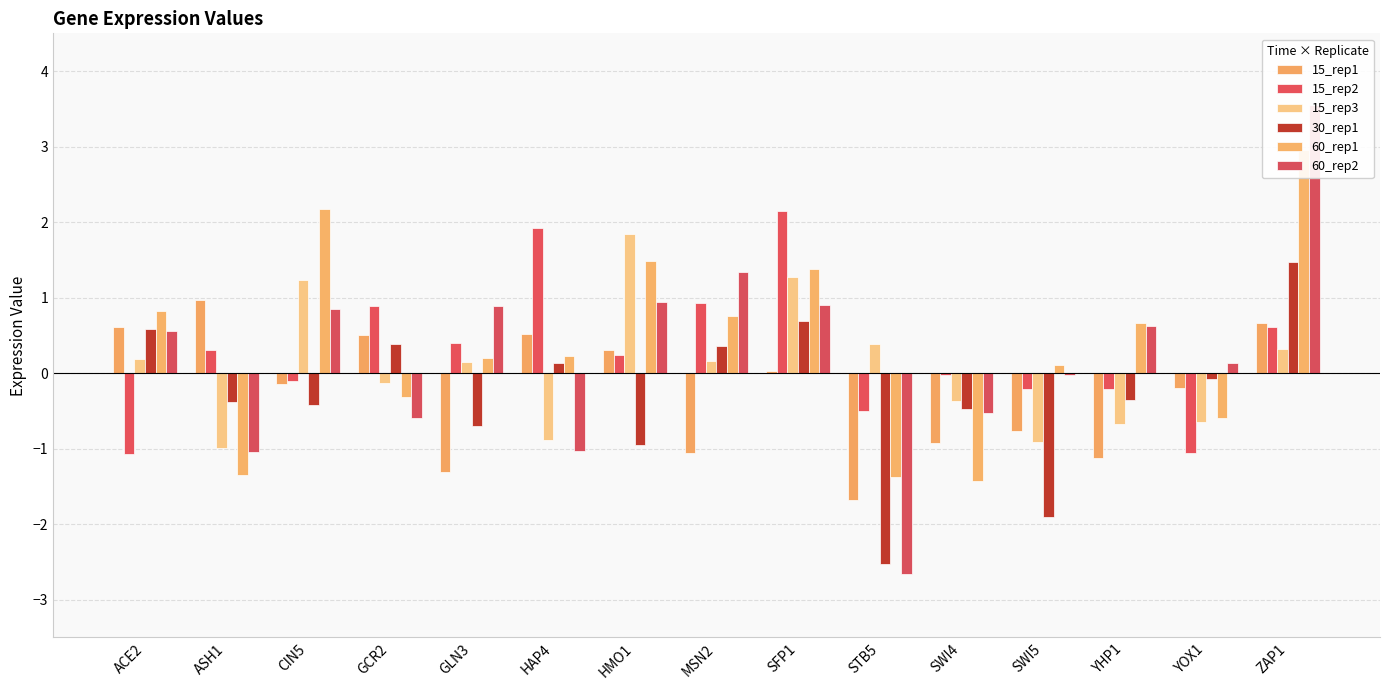

Read the 30_rep1 value at ZAP1.

1.5